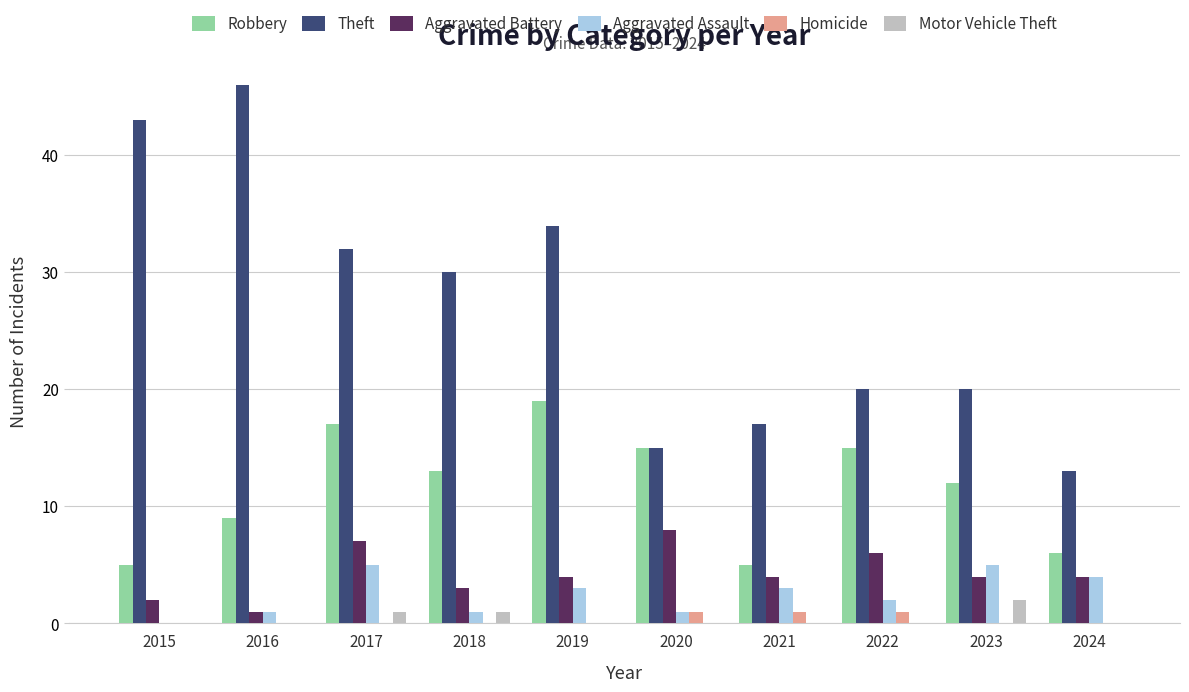

Between 2022 and 2024, which series saw the biggest shift?

Robbery